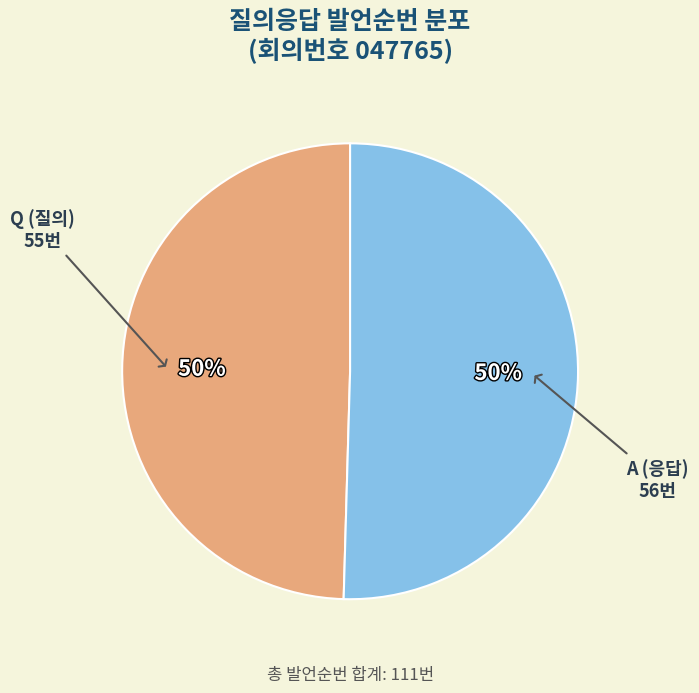

To the nearest percent, what is the average slice percentage?

50%